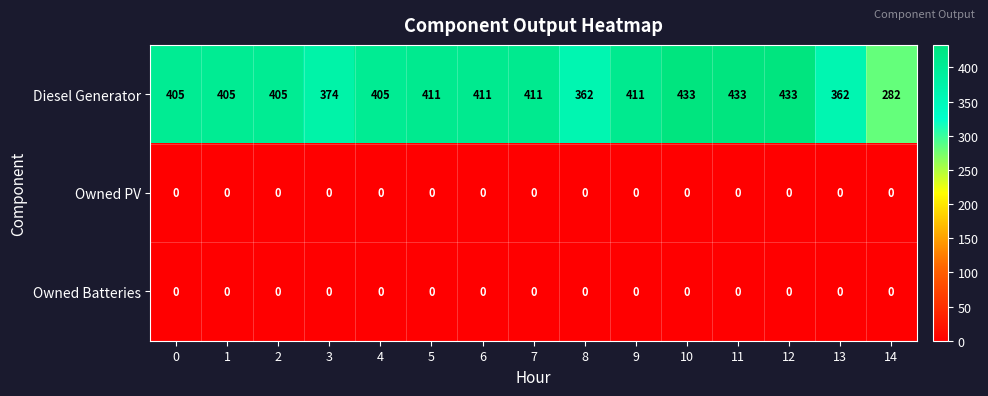

What is the total value across all series at 7?

411